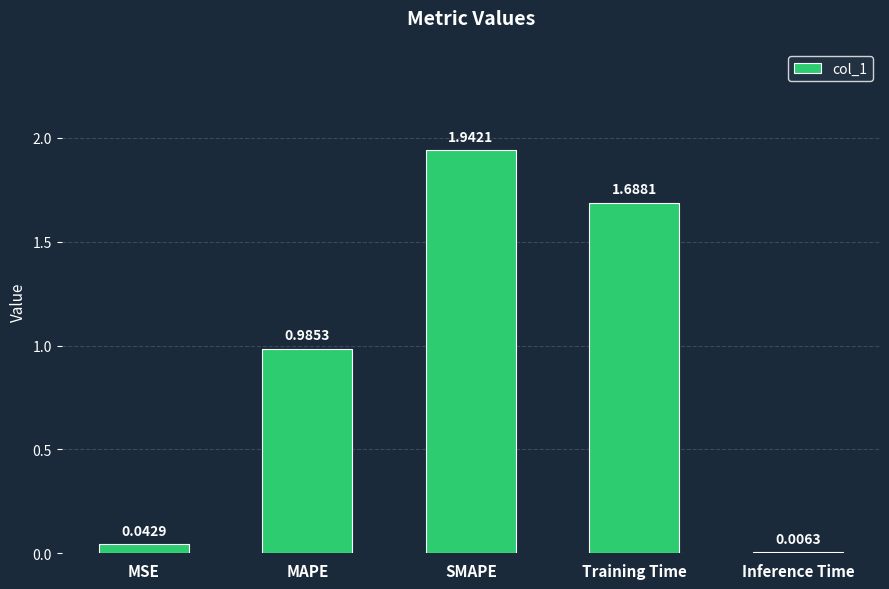

What is the ratio of the value at MAPE to the value at Training Time?

0.6